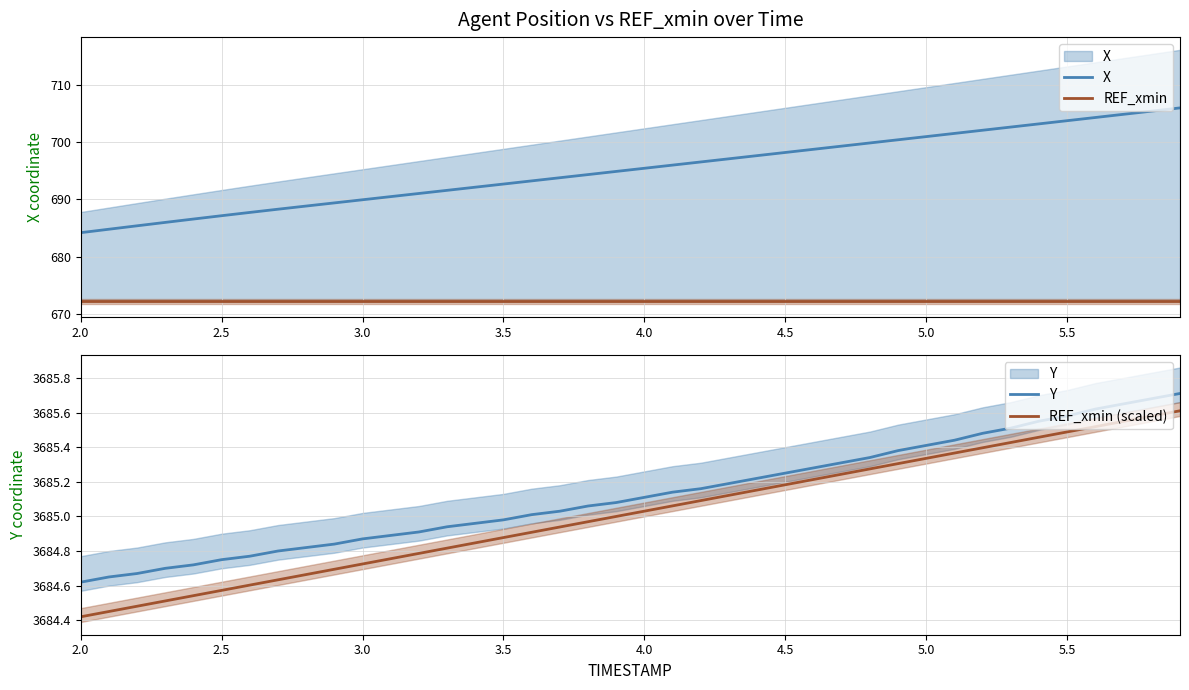

Is it true that REF_xmin (scaled) equals 5083.3 at 18?

False